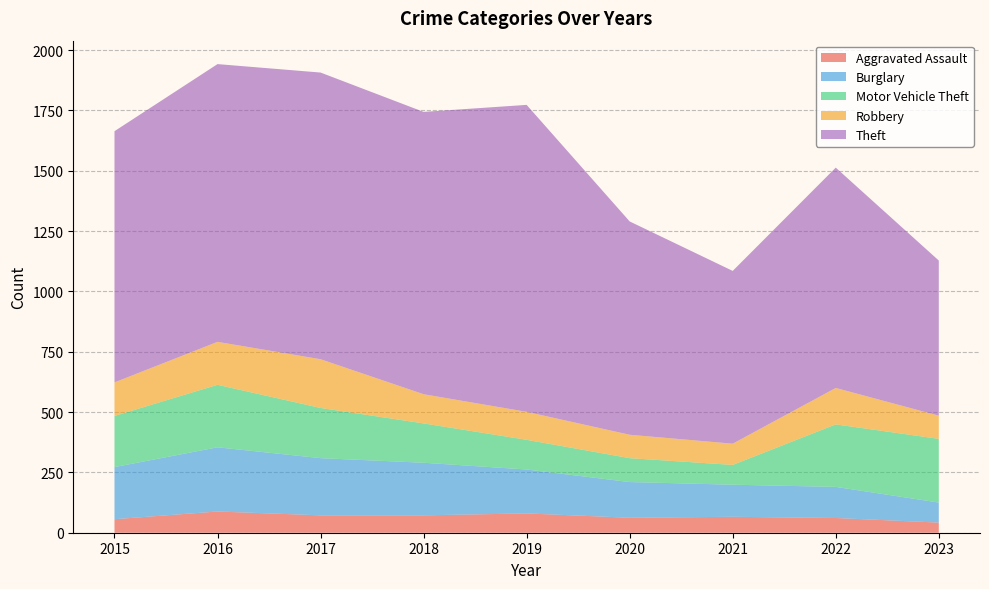

Reading right to left, extract all data points from this chart.

Aggravated Assault: 2023=42	2022=61	2021=66	2020=62	2019=80	2018=72	2017=72	2016=88	2015=56
Burglary: 2023=83	2022=129	2021=133	2020=148	2019=182	2018=218	2017=237	2016=266	2015=216
Motor Vehicle Theft: 2023=264	2022=259	2021=82	2020=99	2019=123	2018=163	2017=208	2016=259	2015=212
Robbery: 2023=96	2022=151	2021=88	2020=97	2019=116	2018=121	2017=202	2016=178	2015=139
Theft: 2023=643	2022=913	2021=716	2020=884	2019=1272	2018=1170	2017=1188	2016=1151	2015=1041